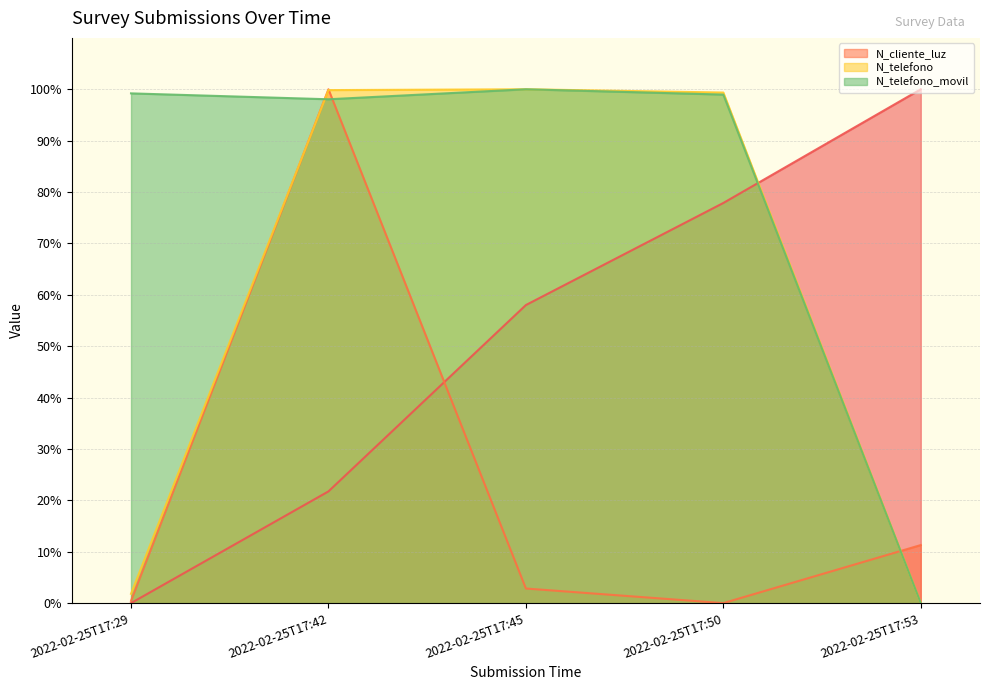

Reading left to right, extract all data points from this chart.

_id: 0.0	21.7	58.0	77.9	100.0
N_cliente_luz: 0.4	100.0	2.8	0.0	11.3
N_telefono: 1.8	99.8	100.0	99.4	0.0
N_telefono_movil: 99.2	98.1	100.0	99.0	0.0